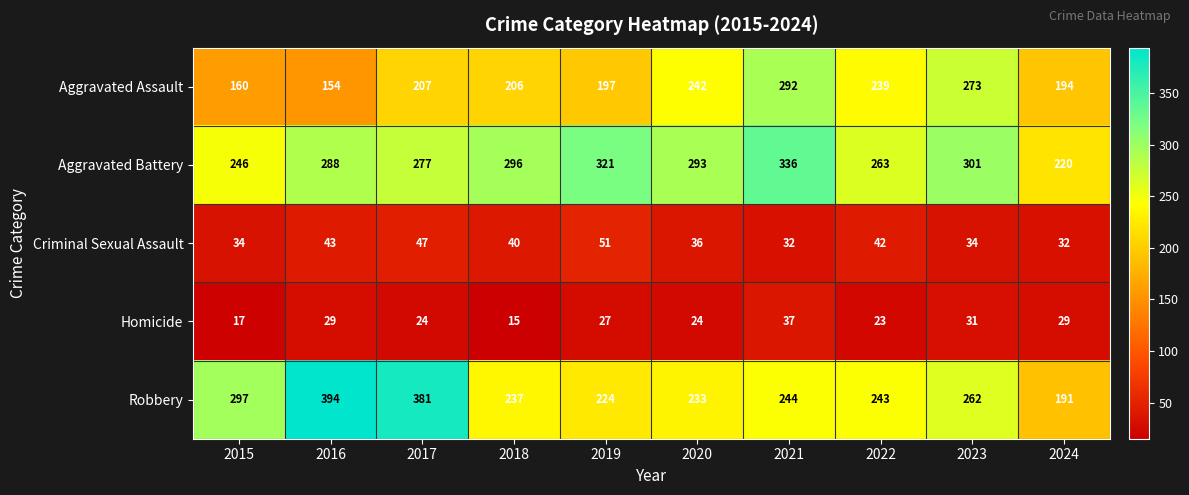

Which category has the highest value in the Aggravated Assault series?

2021